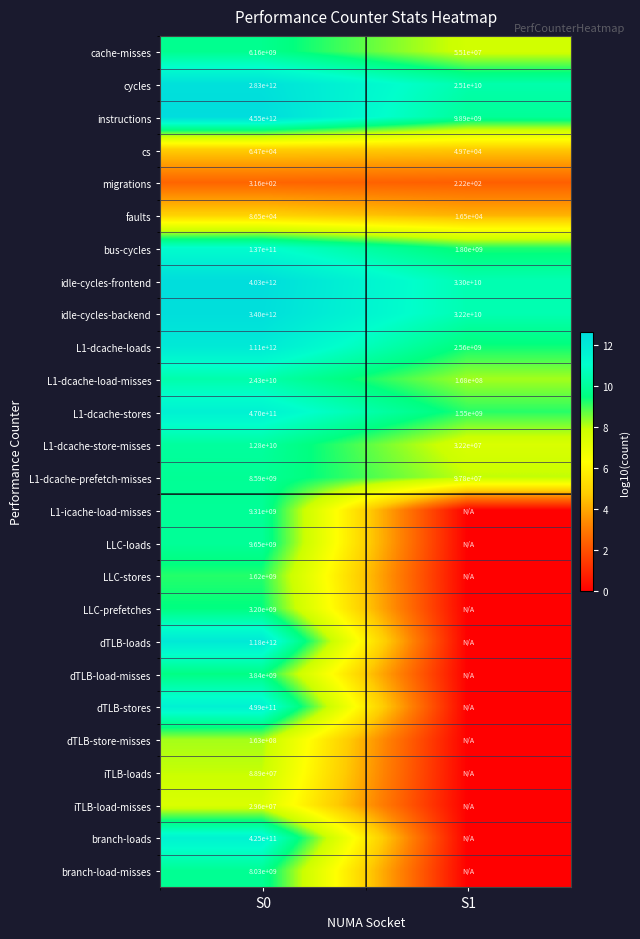

Which category has the lowest value in the bus-cycles series?

S1